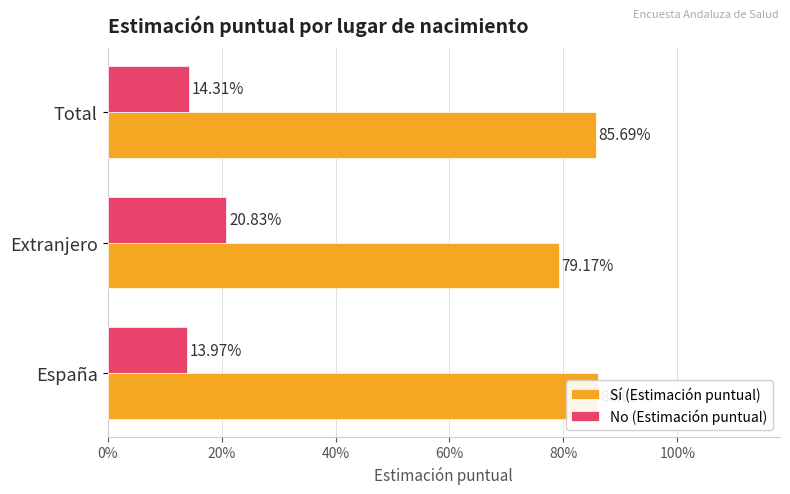

How many No (Estimación puntual) values are between 0 and 1?

3